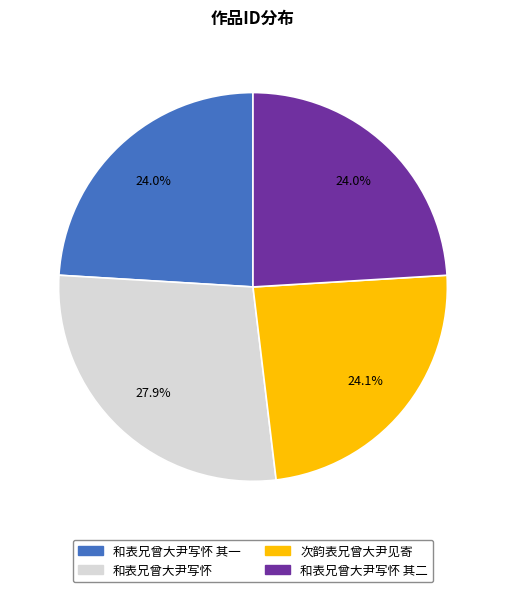

Does any single category account for the majority?

No